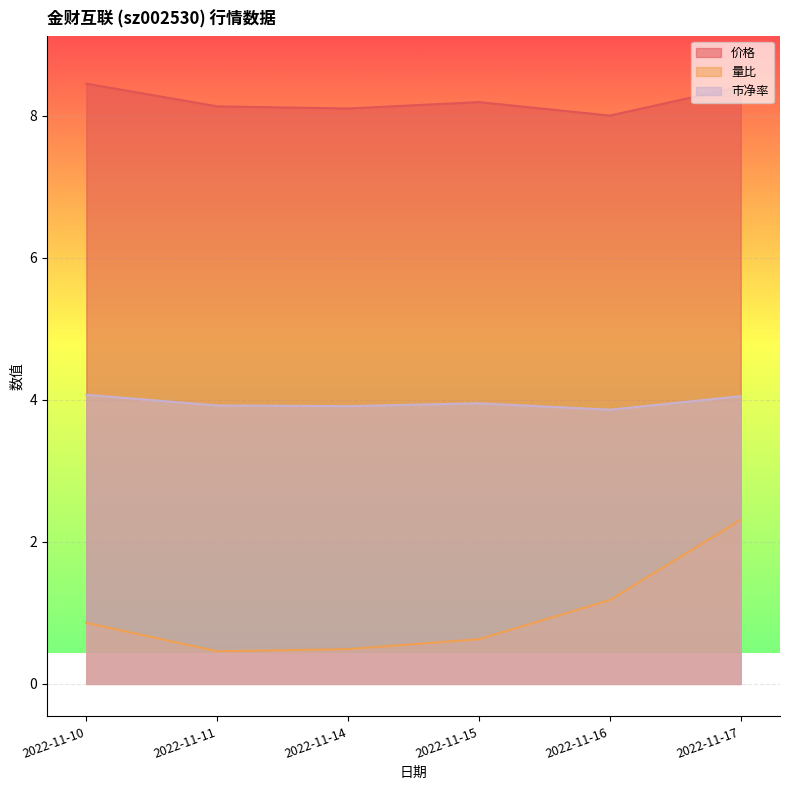

What is the lowest value of the 量比 series?

0.5